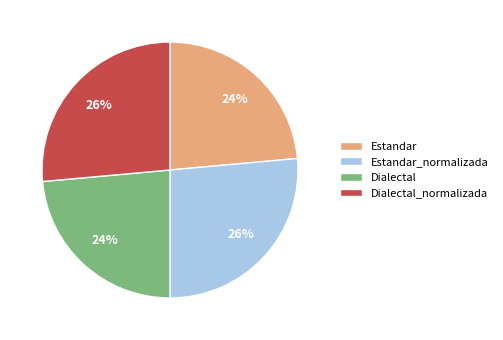

What percentage is the Estandar_normalizada slice, to the nearest percent?

26%